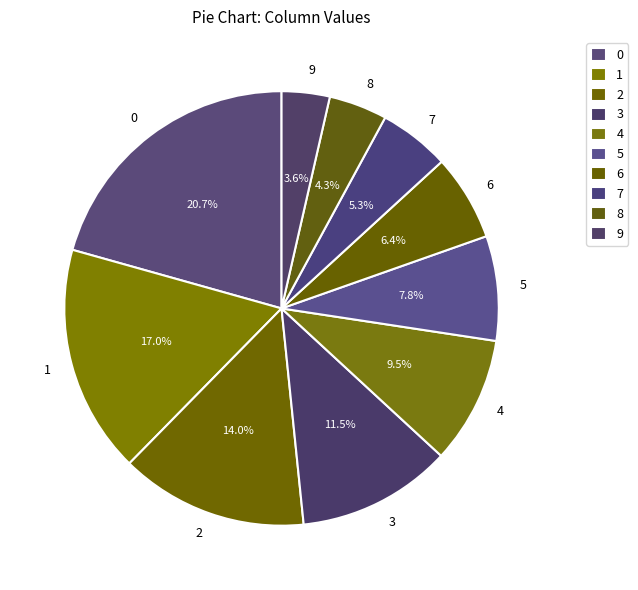

Is it true that 7 is 5% of the pie?

True